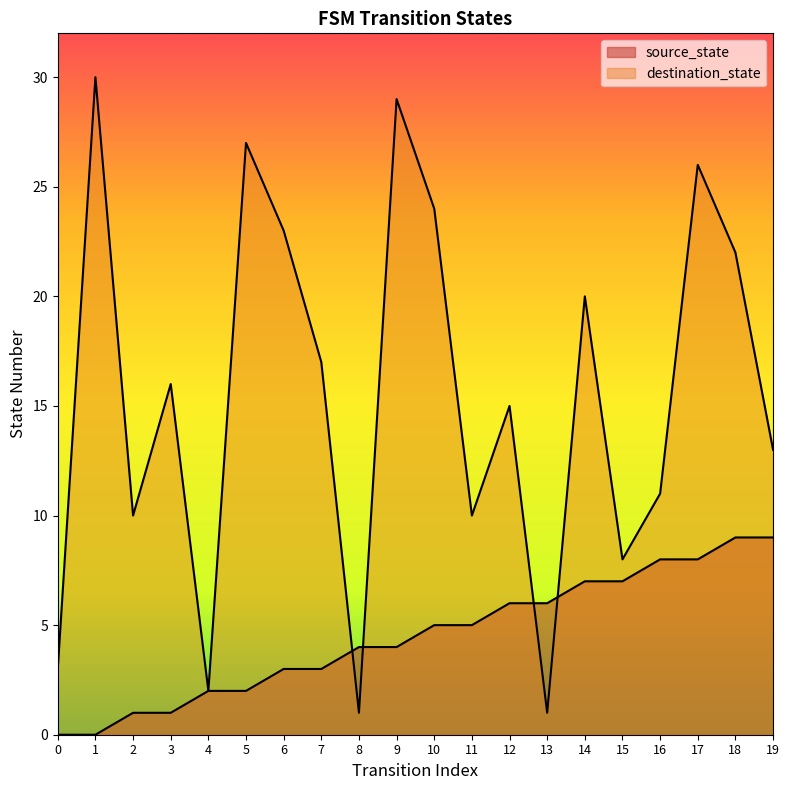

Rank the series by their maximum value, from lowest to highest.

source_state, destination_state